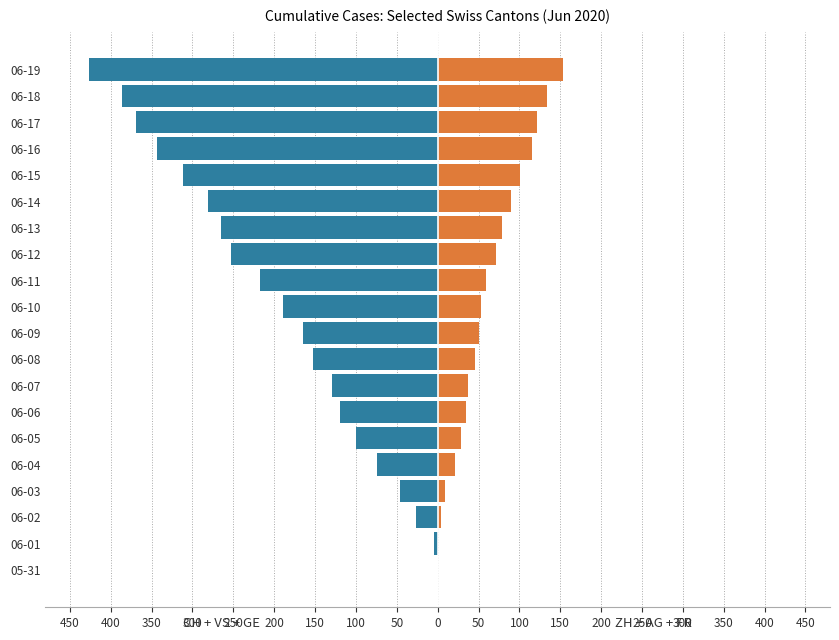

What is the lowest value of the CH+VS+GE series?

-426